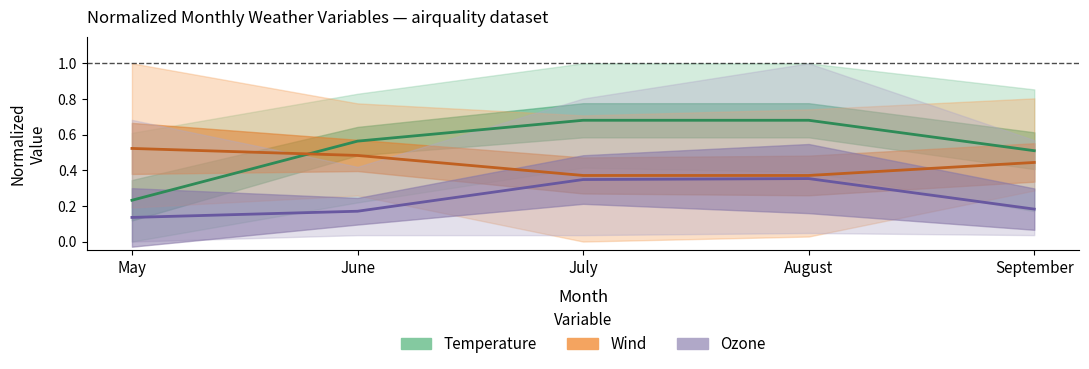

True or false: Ozone (mean) has more than 0 points higher than both neighbors.

True